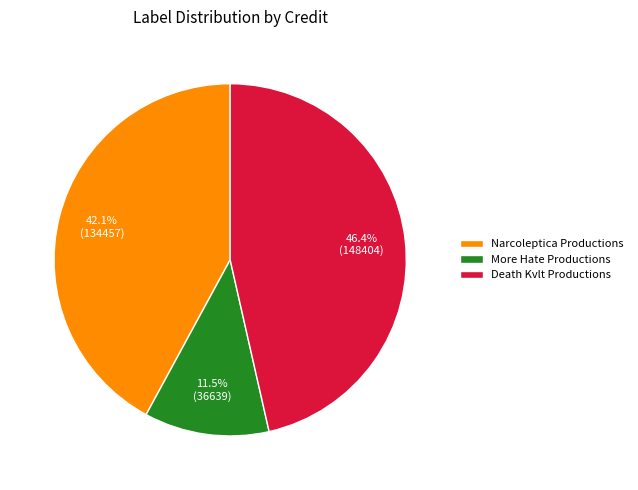

What percentage is the Narcoleptica Productions slice, to the nearest percent?

42%